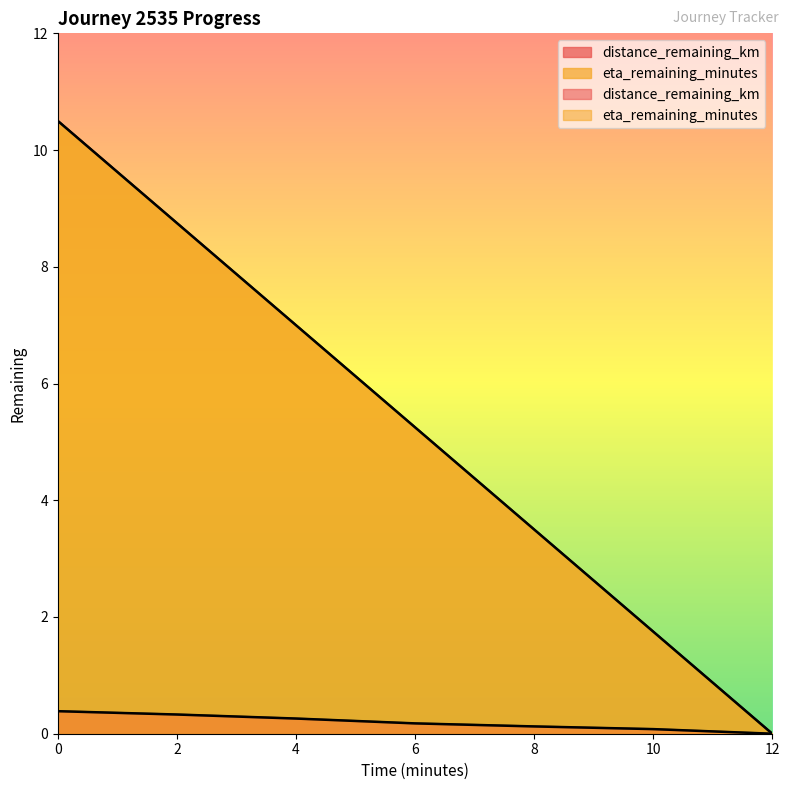

True or false: distance_remaining_km has a value of 0.0 at 10.0.

False